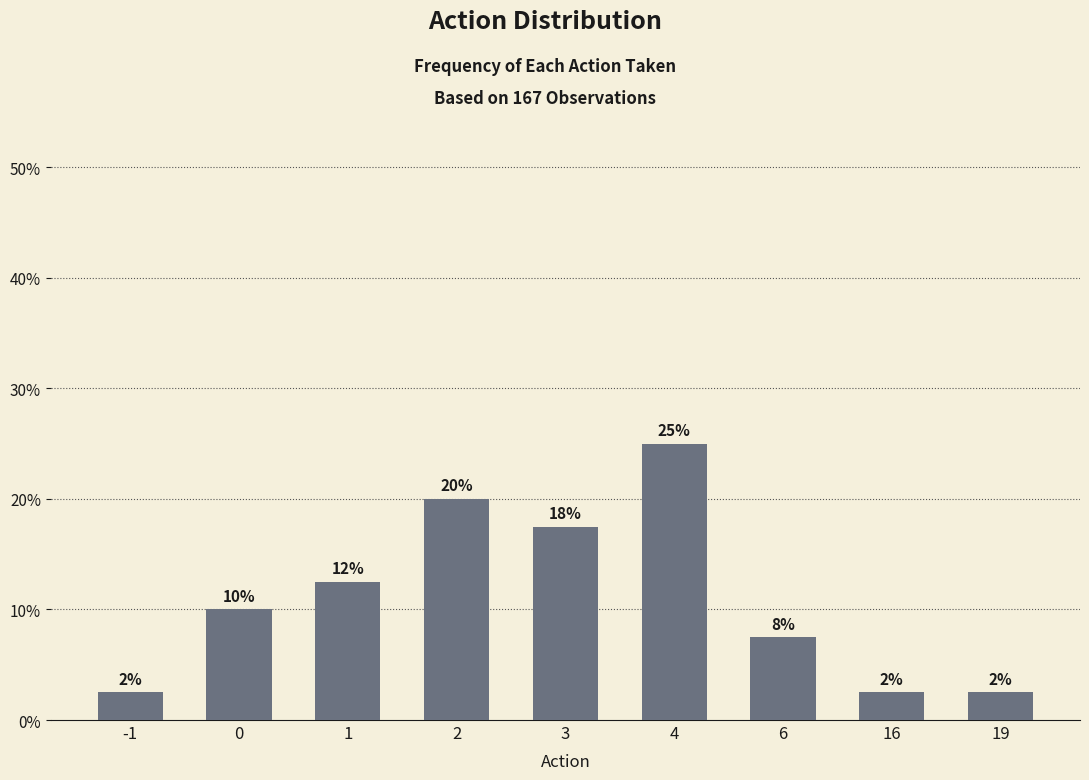

Which label corresponds to the smallest value in the chart?

-1